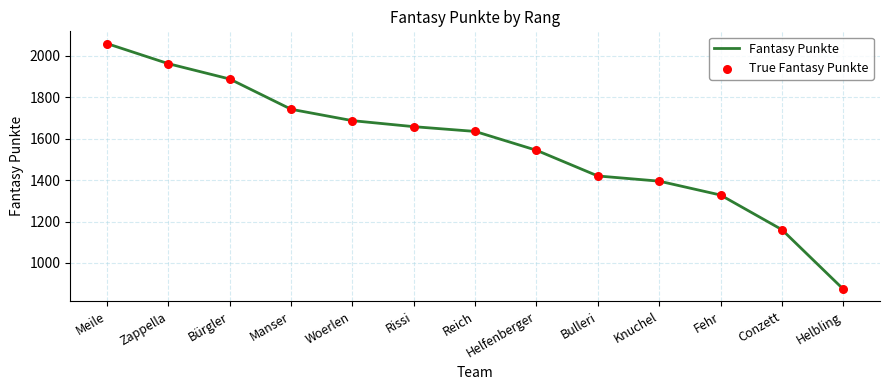

What is the change in value from Reich to Helbling?

-761